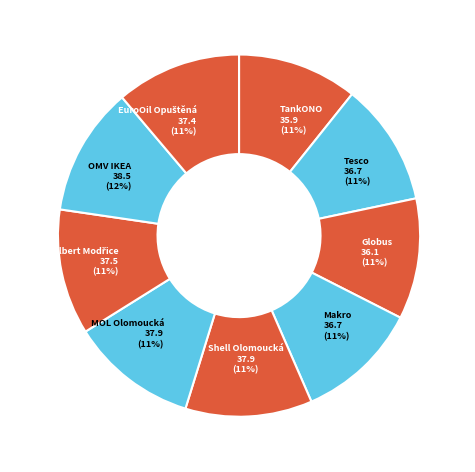

Approximately how many times larger is the value at MOL Olomoucká compared to Tesco?

1.0